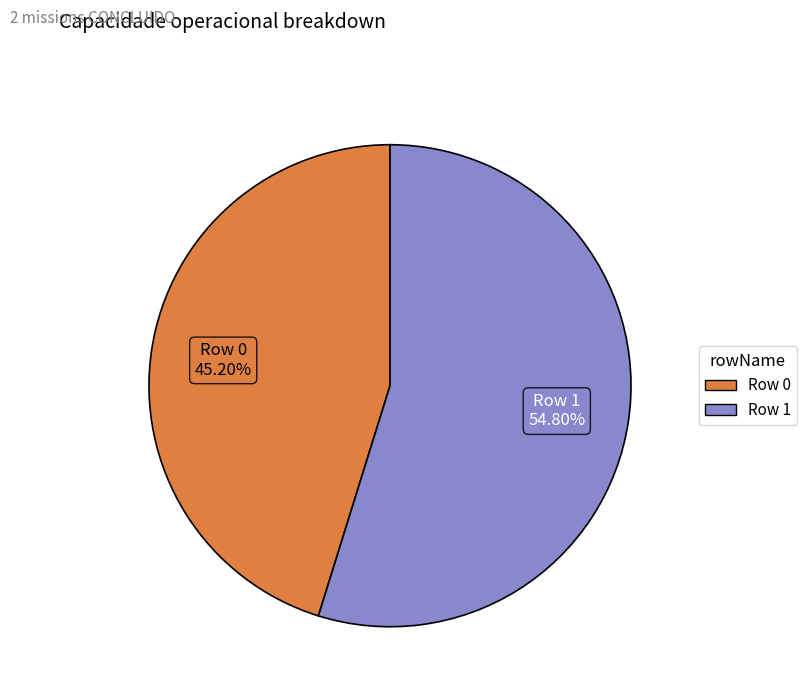

Which slice represents more than half of the pie?

Row 1